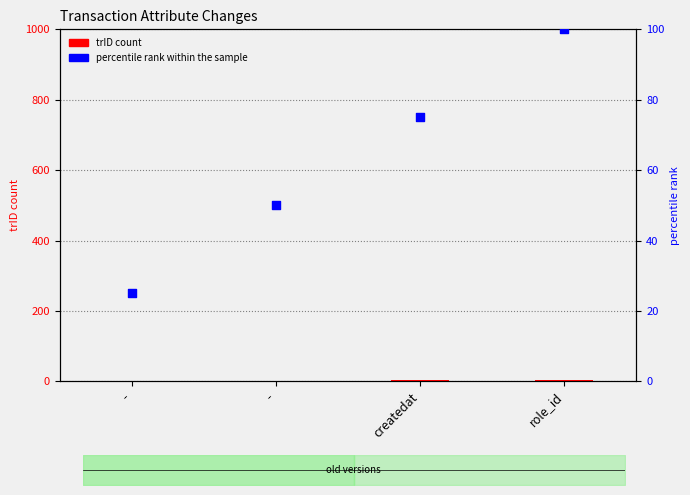

Is the value of trID at - greater than the value of percentile rank within the sample at createdat?

No